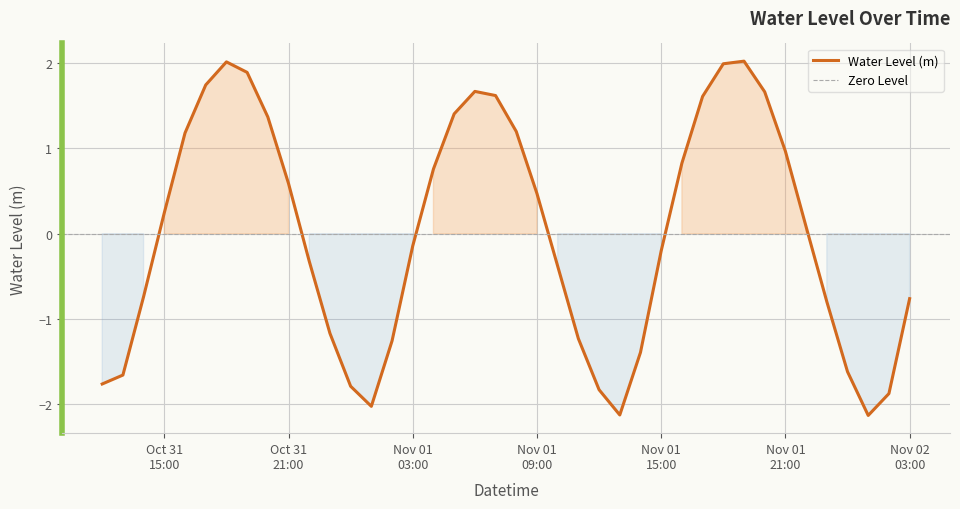

Where is the first local maximum?

2024-10-31 18:00:00